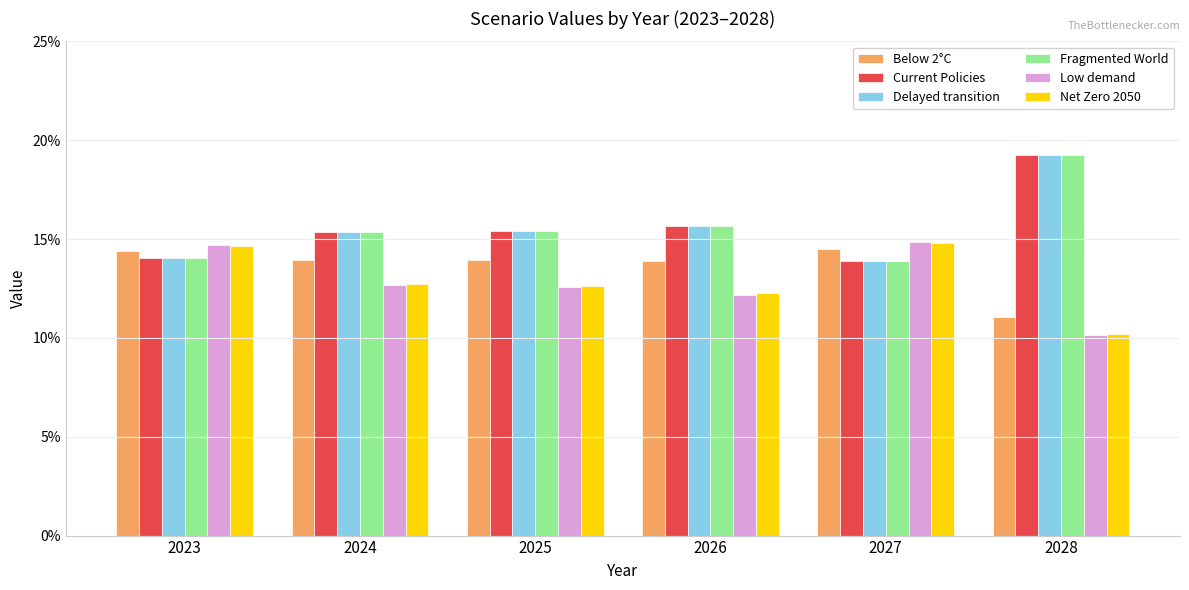

Reading left to right, what are all the values shown in this chart?

Below 2°C: 2023=0.1	2024=0.1	2025=0.1	2026=0.1	2027=0.1	2028=0.1
Current Policies: 2023=0.1	2024=0.2	2025=0.2	2026=0.2	2027=0.1	2028=0.2
Delayed transition: 2023=0.1	2024=0.2	2025=0.2	2026=0.2	2027=0.1	2028=0.2
Fragmented World: 2023=0.1	2024=0.2	2025=0.2	2026=0.2	2027=0.1	2028=0.2
Low demand: 2023=0.1	2024=0.1	2025=0.1	2026=0.1	2027=0.1	2028=0.1
Net Zero 2050: 2023=0.1	2024=0.1	2025=0.1	2026=0.1	2027=0.1	2028=0.1